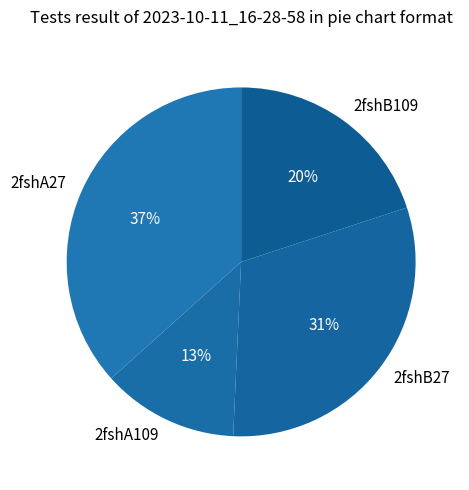

Between 2fshB109 and 2fshB27, which is larger?

2fshB27